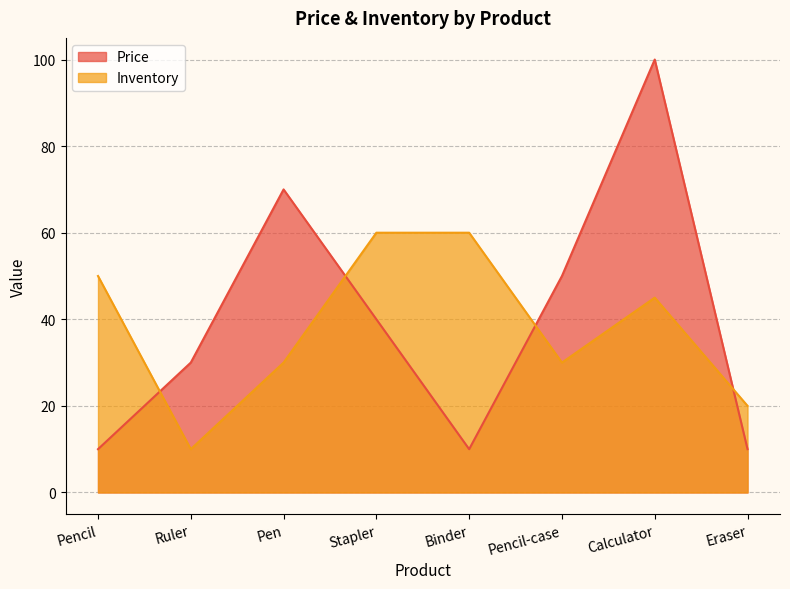

What is the difference between the second highest and minimum values in the Inventory series?

50